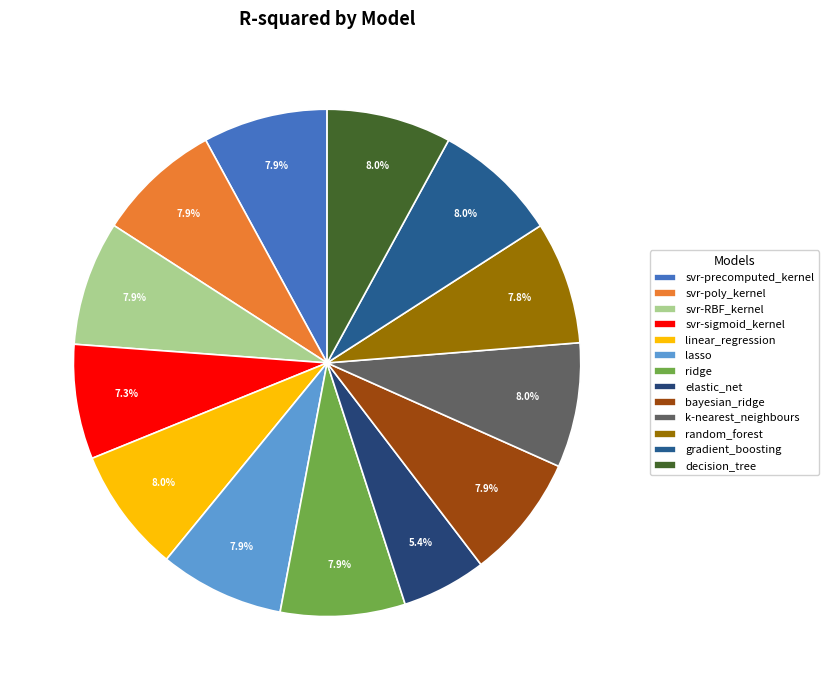

Rank the categories by value from highest to lowest.

linear_regression, decision_tree, k-nearest_neighbours, gradient_boosting, ridge, bayesian_ridge, svr-precomputed_kernel, svr-poly_kernel, lasso, svr-RBF_kernel, random_forest, svr-sigmoid_kernel, elastic_net